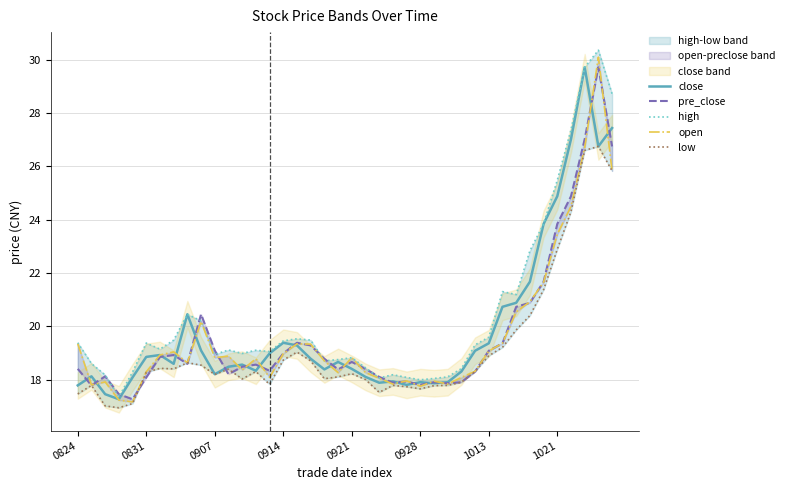

Which category has the highest value in the close series?

37